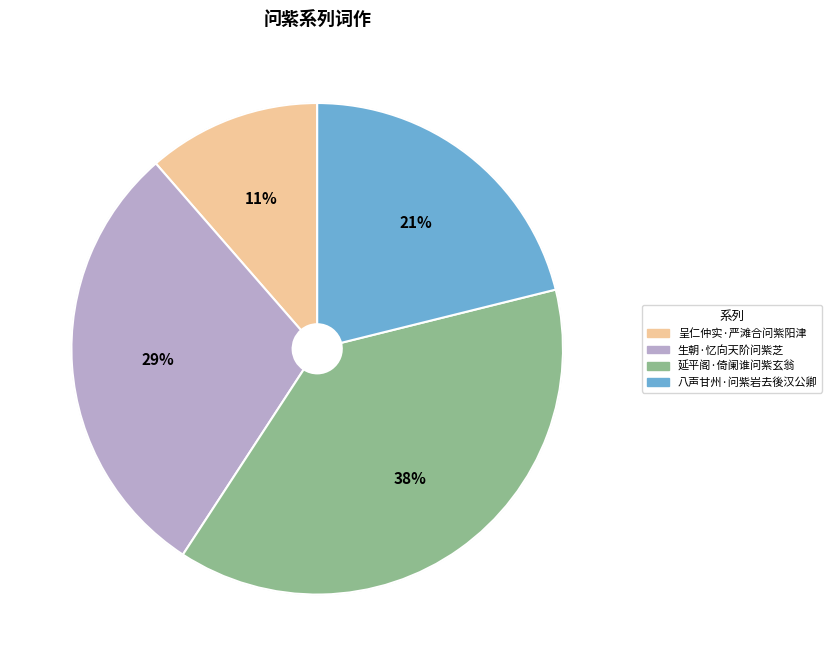

Rank the categories by value from lowest to highest.

呈仁仲实·严滩合问紫阳津, 八声甘州·问紫岩去後汉公卿, 生朝·忆向天阶问紫芝, 延平阁·倚阑谁问紫玄翁